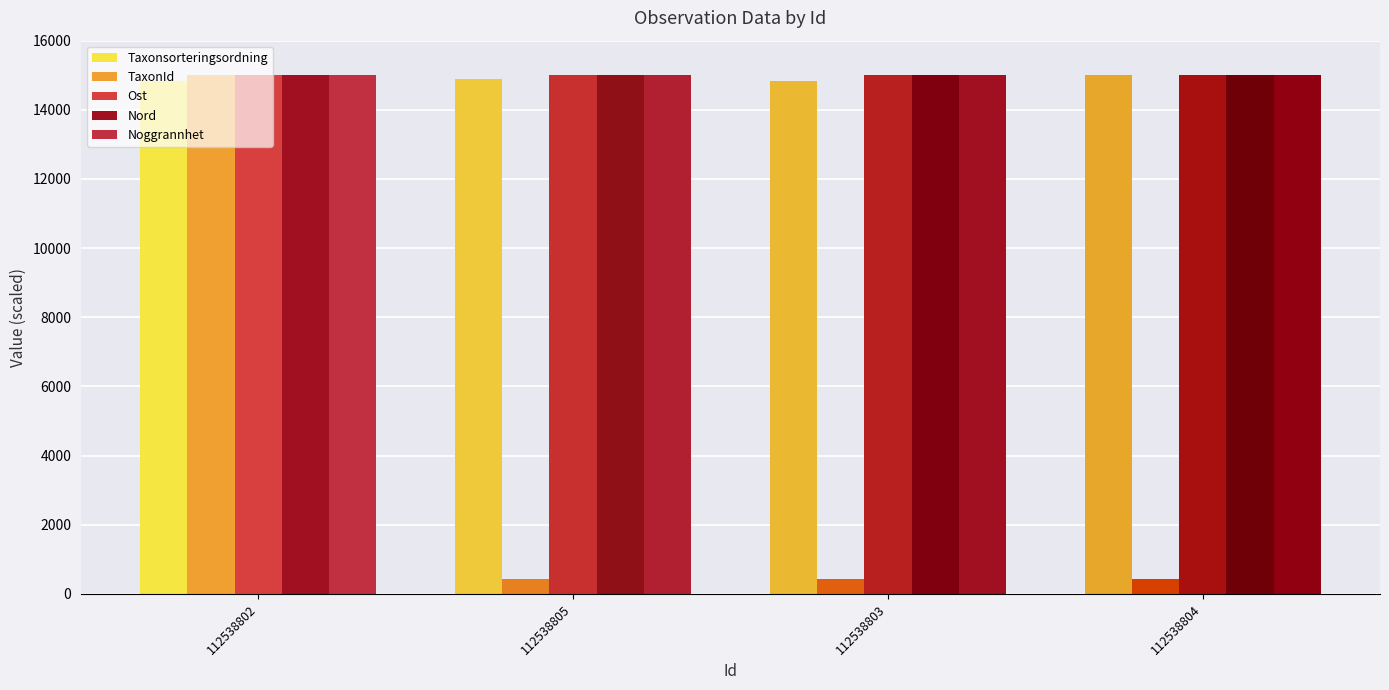

True or false: Nord has a value of 22829.1 at 112538802.

False